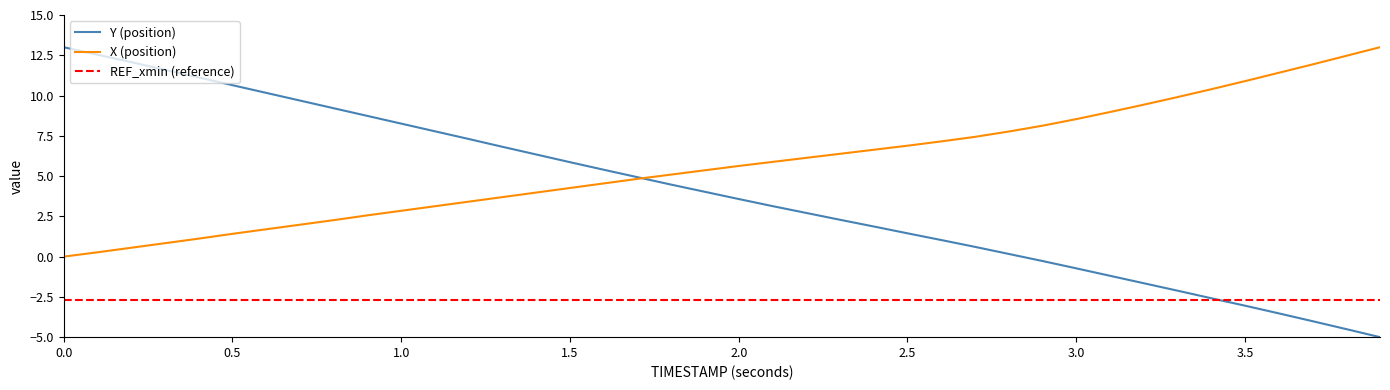

Which series has the largest total across all categories?

X (position)